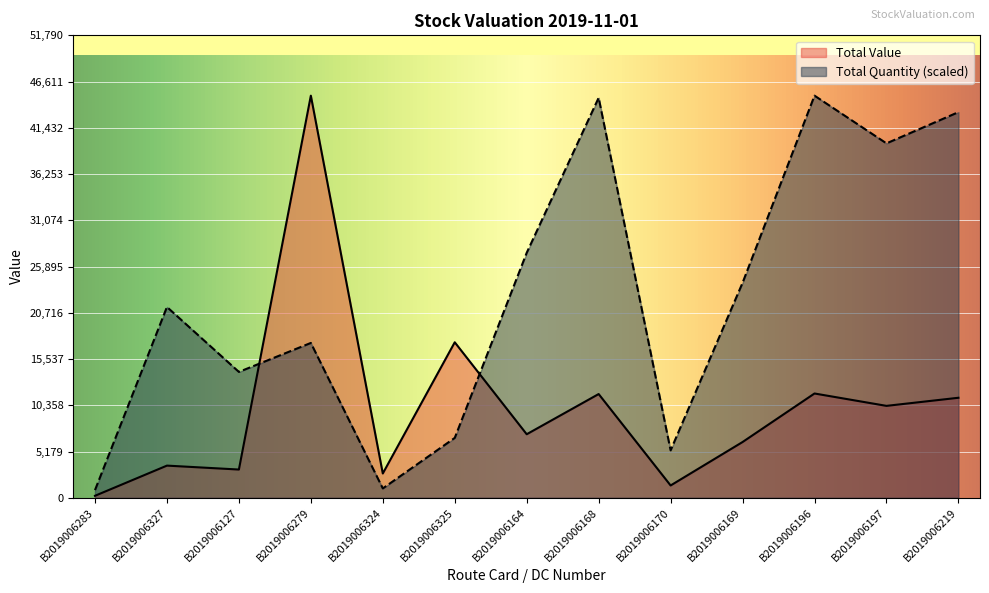

What value does the Total Quantity series have at B2019006168?

44797.9